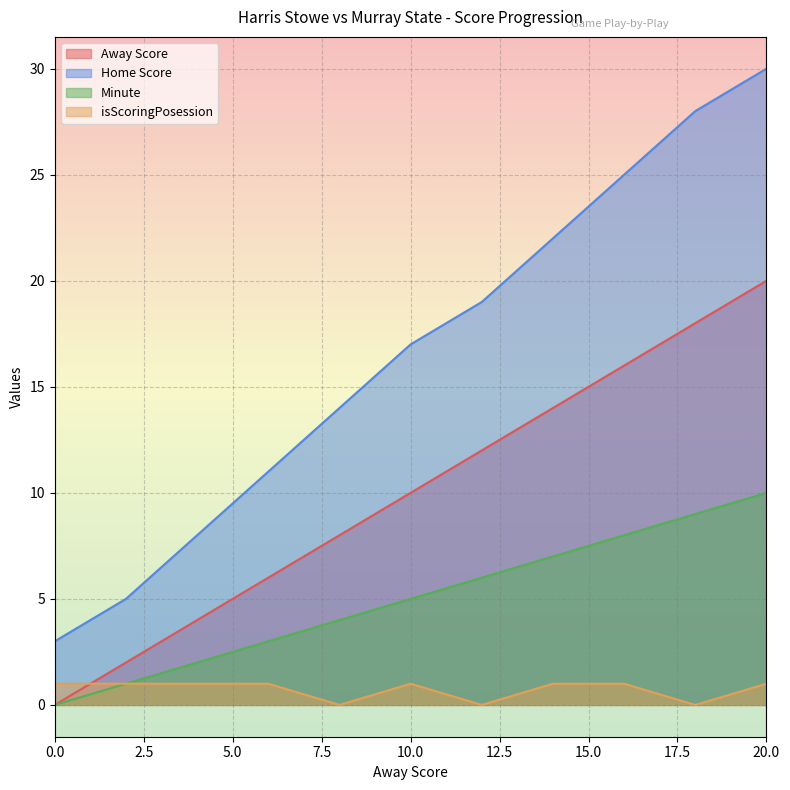

Between 6 and 16, which series saw the biggest shift?

Home Score